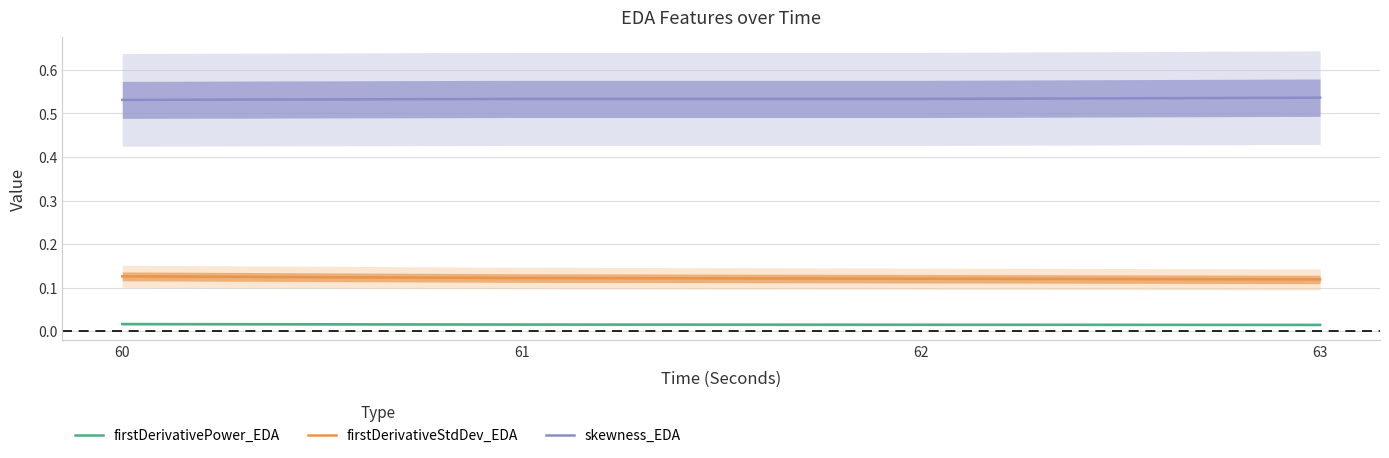

Does the chart have visible grid lines?

Yes